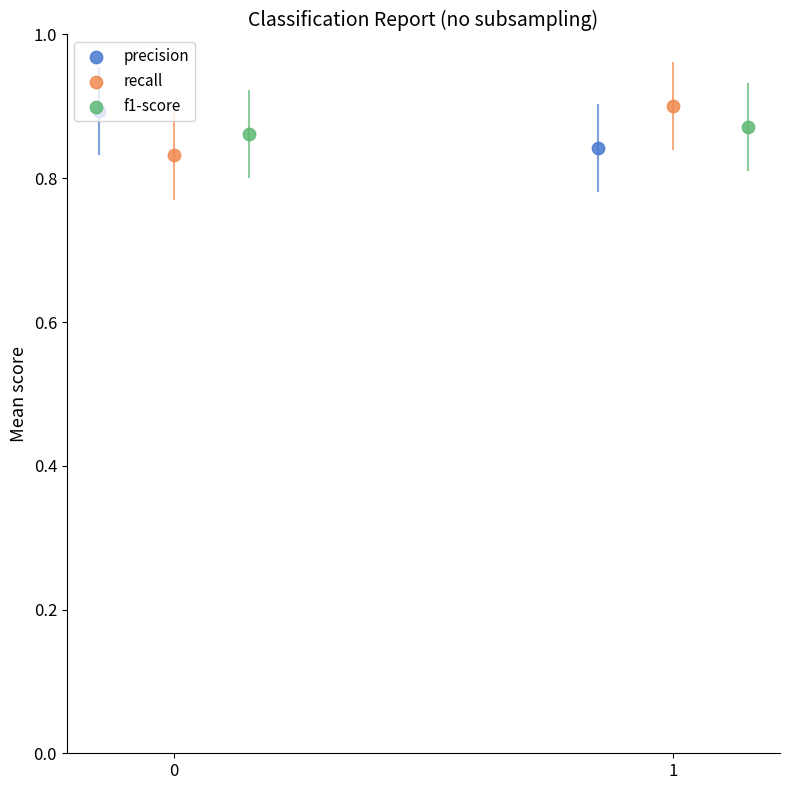

At how many categories does at least one series exceed 0?

2